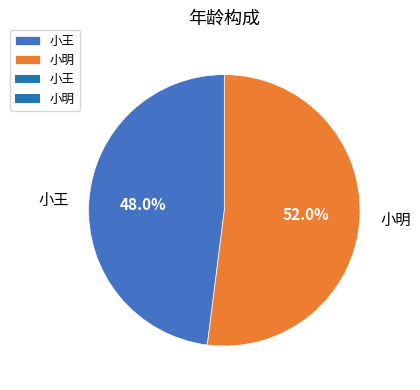

Between 小王 and 小明, which is larger?

小明